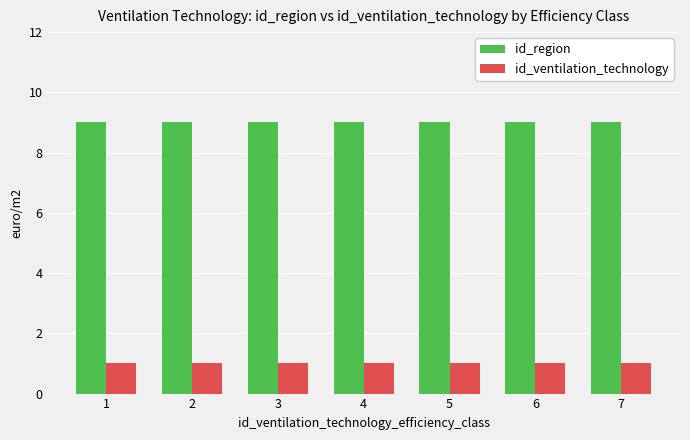

What is the value of the id_ventilation_technology bar at the 6th from the left?

1